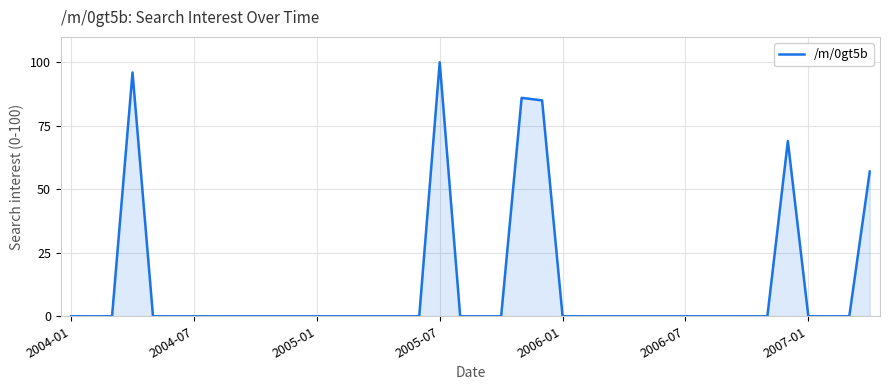

What is the difference between the maximum and minimum values?

100